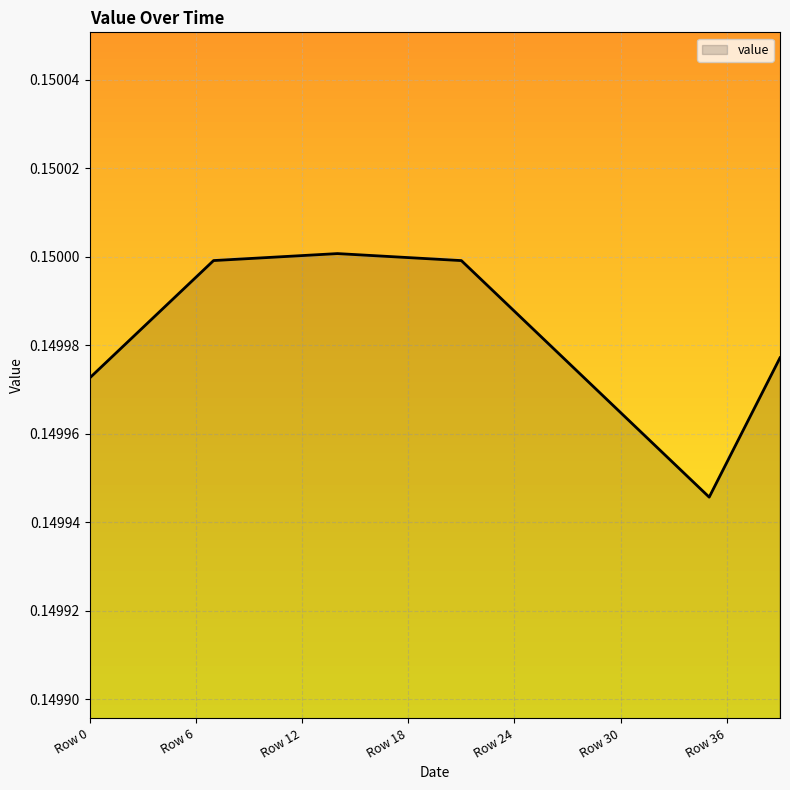

Is it true that the value at Row 12 is 0.1?

False